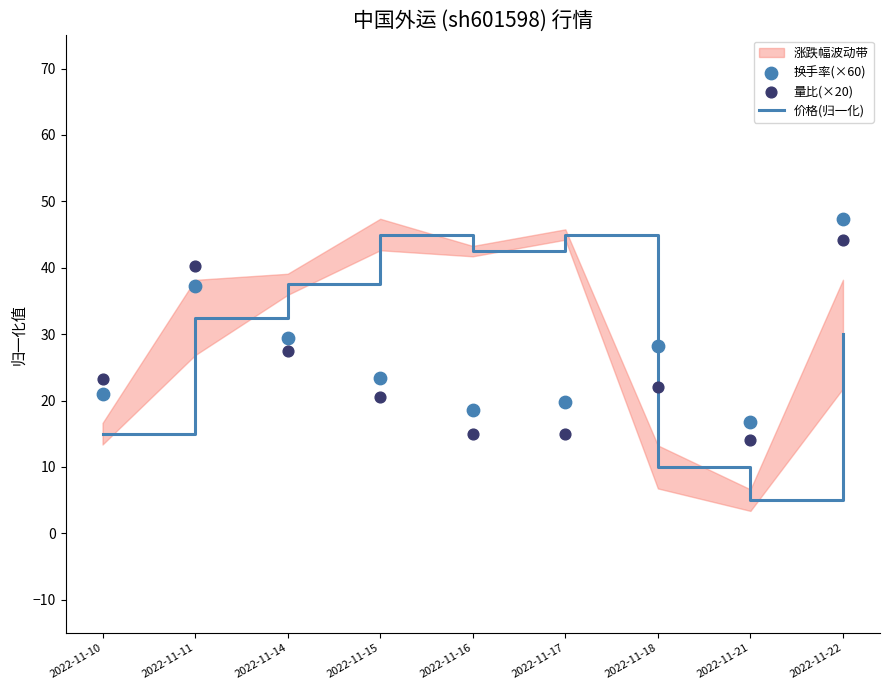

At which category is the sum across all series the highest?

2022-11-22